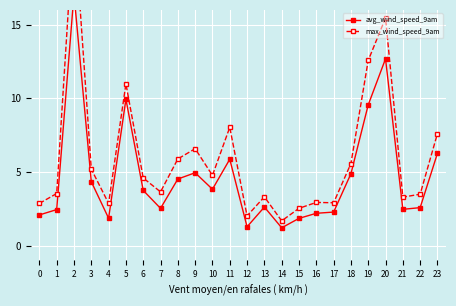

List the series in order of their overall mean, lowest first.

avg_wind_speed_9am, max_wind_speed_9am